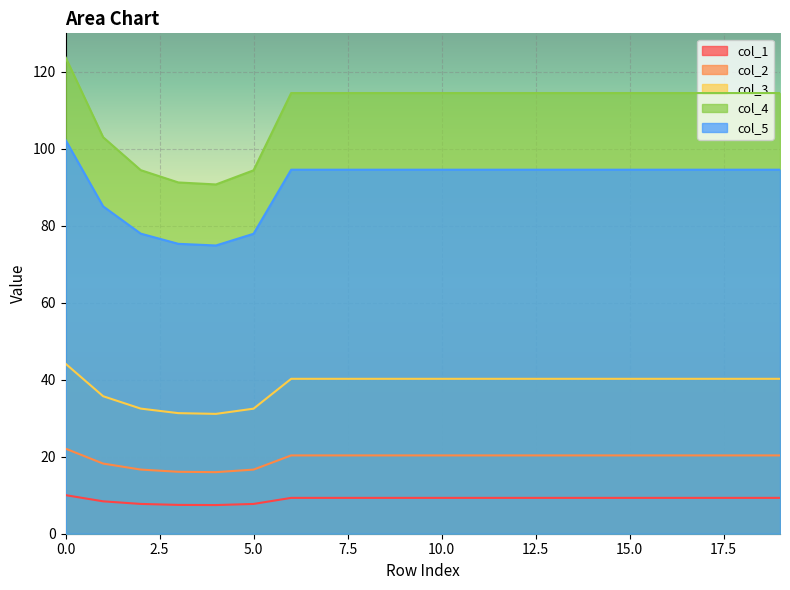

Where is the first local minimum for col_1?

4